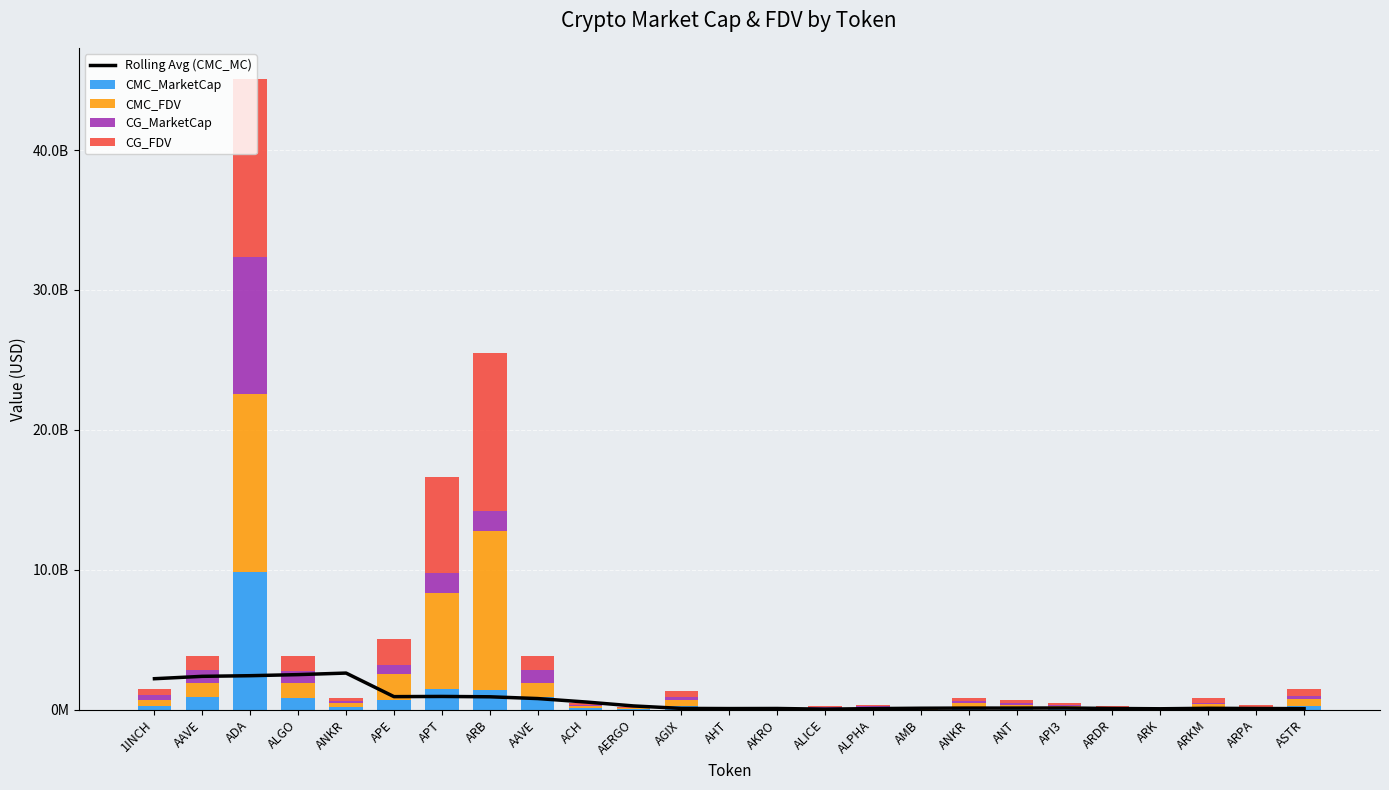

The CG_FDV series shows 114260745.9 at ARDR. True or false?

False